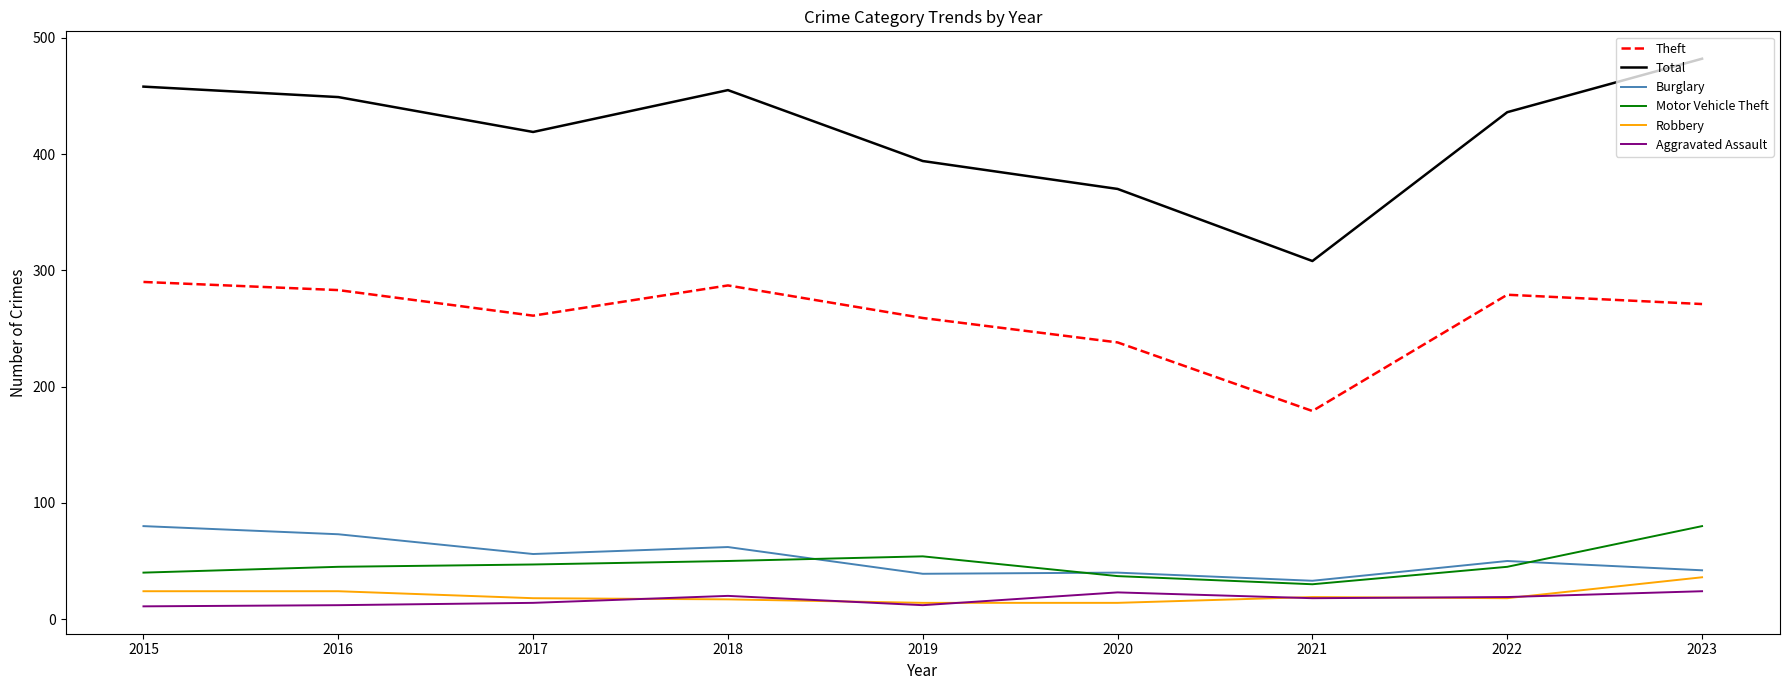

What are all the series names shown in the legend?

Theft, Total, Burglary, Motor Vehicle Theft, Robbery, Aggravated Assault